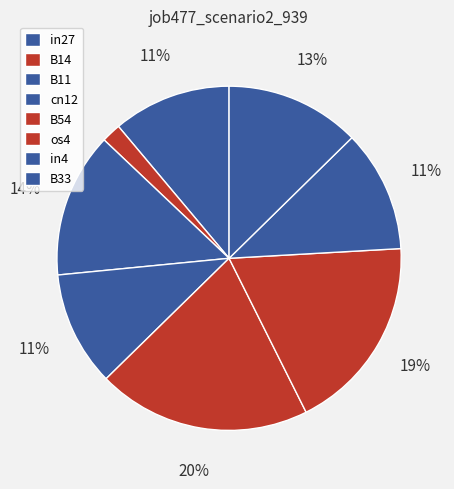

To the nearest percent, what percentage of the pie is cn12?

11%